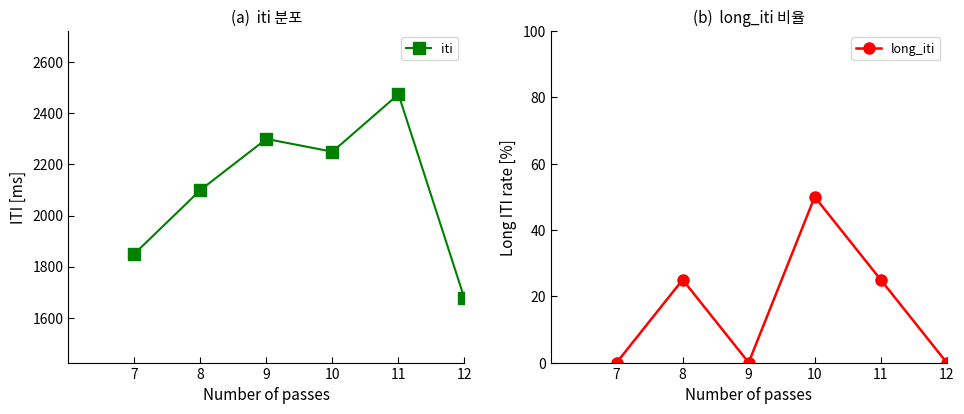

What is the value of the iti point at the 5th from the left?

2475